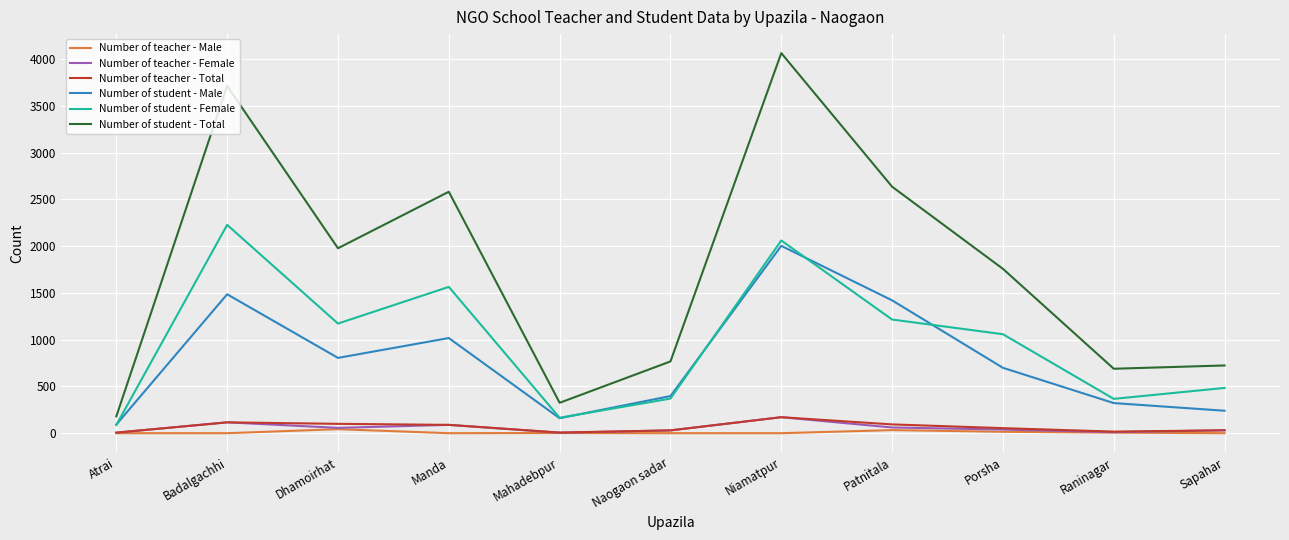

True or false: Number of teacher - Total has more than 1 interior local peaks.

True